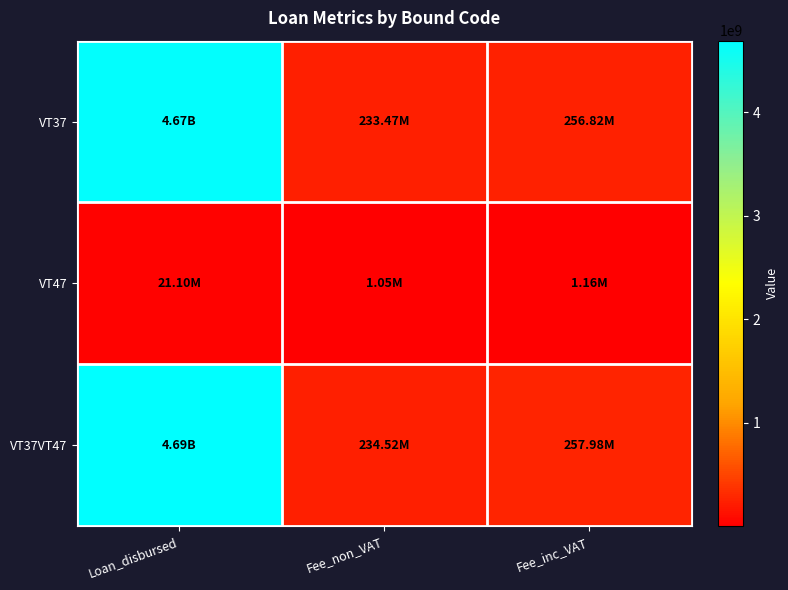

Which series has the largest total across all categories?

VT37VT47